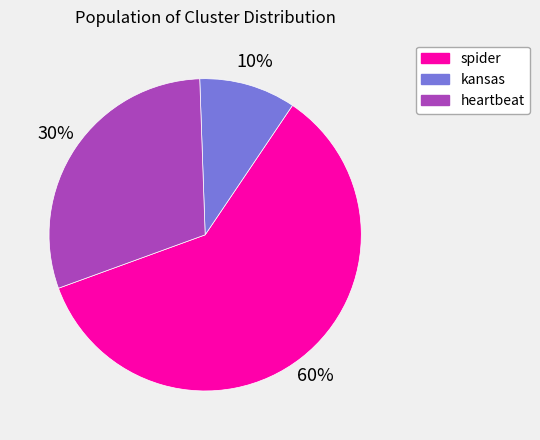

What percentage is the kansas slice, to the nearest percent?

10%